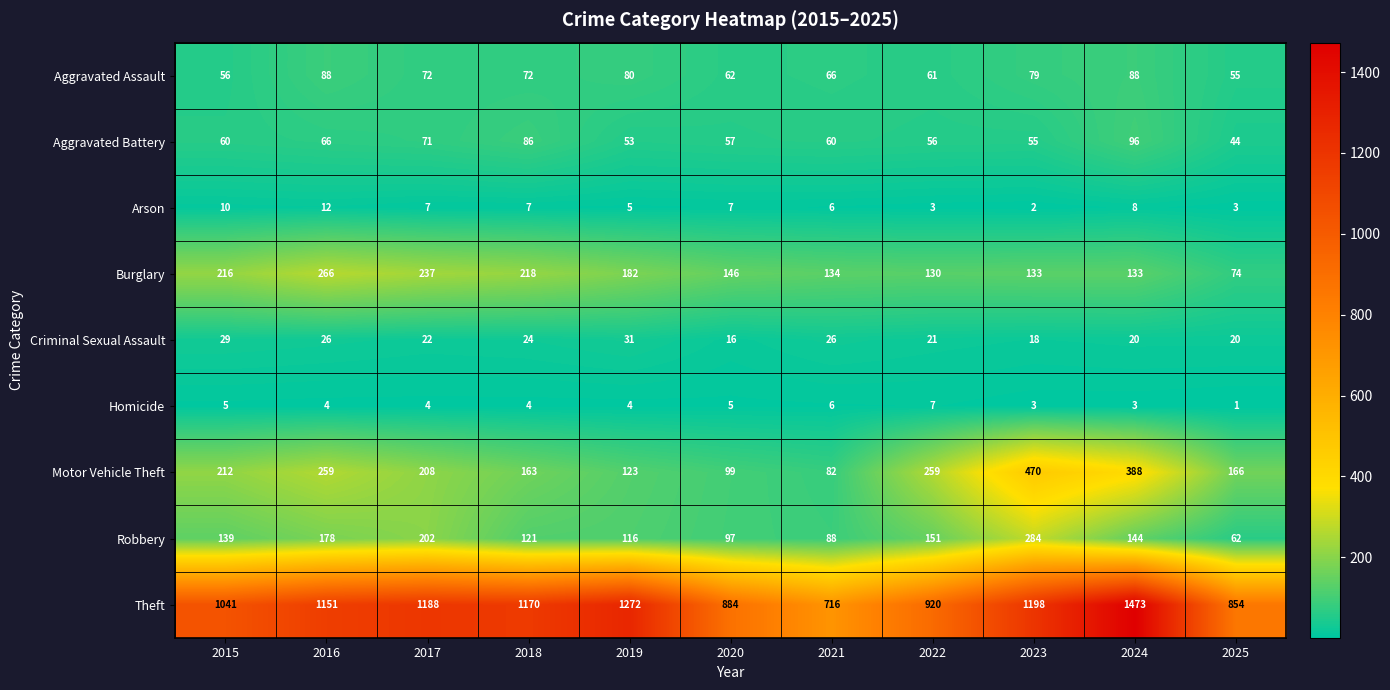

What is the greatest value displayed?

1473